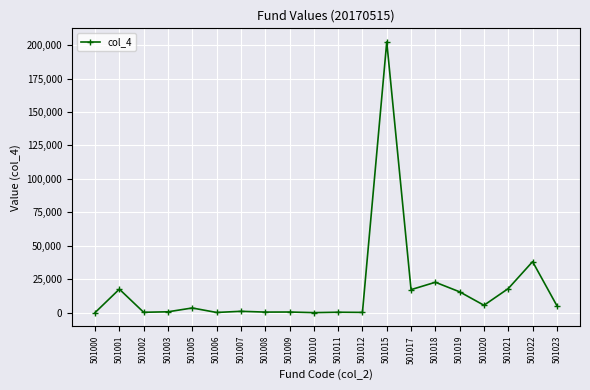

True or false: there are more than 0 points higher than both neighbors.

True